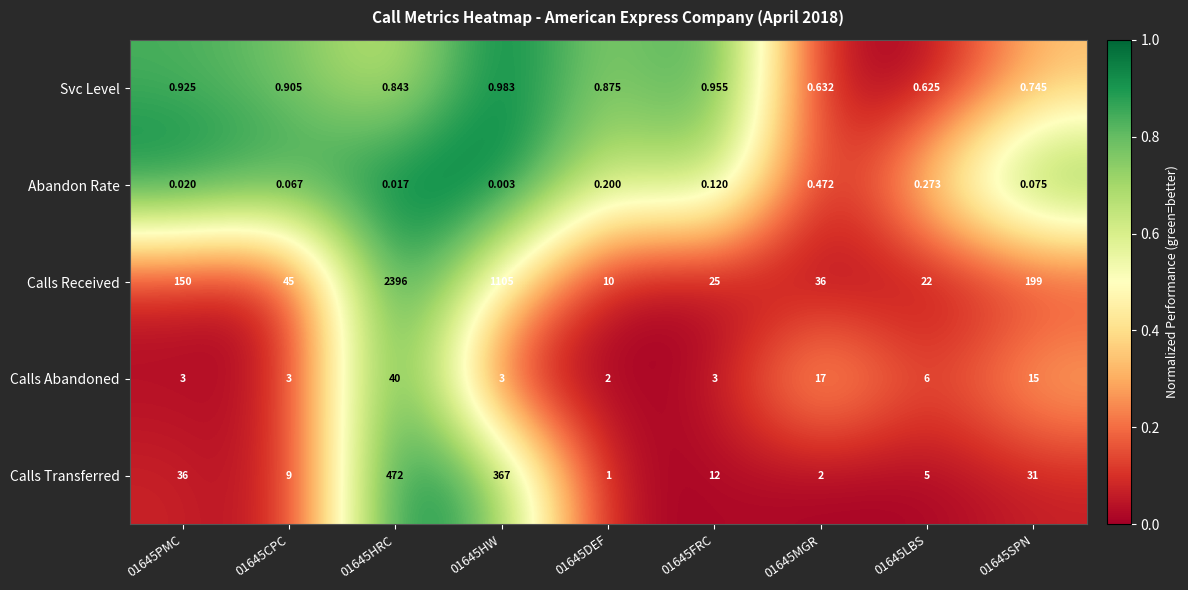

At 01645FRC, list the series in order from largest to smallest.

Calls Received, Calls Transferred, Calls Abandoned, Svc Level, Abandon Rate